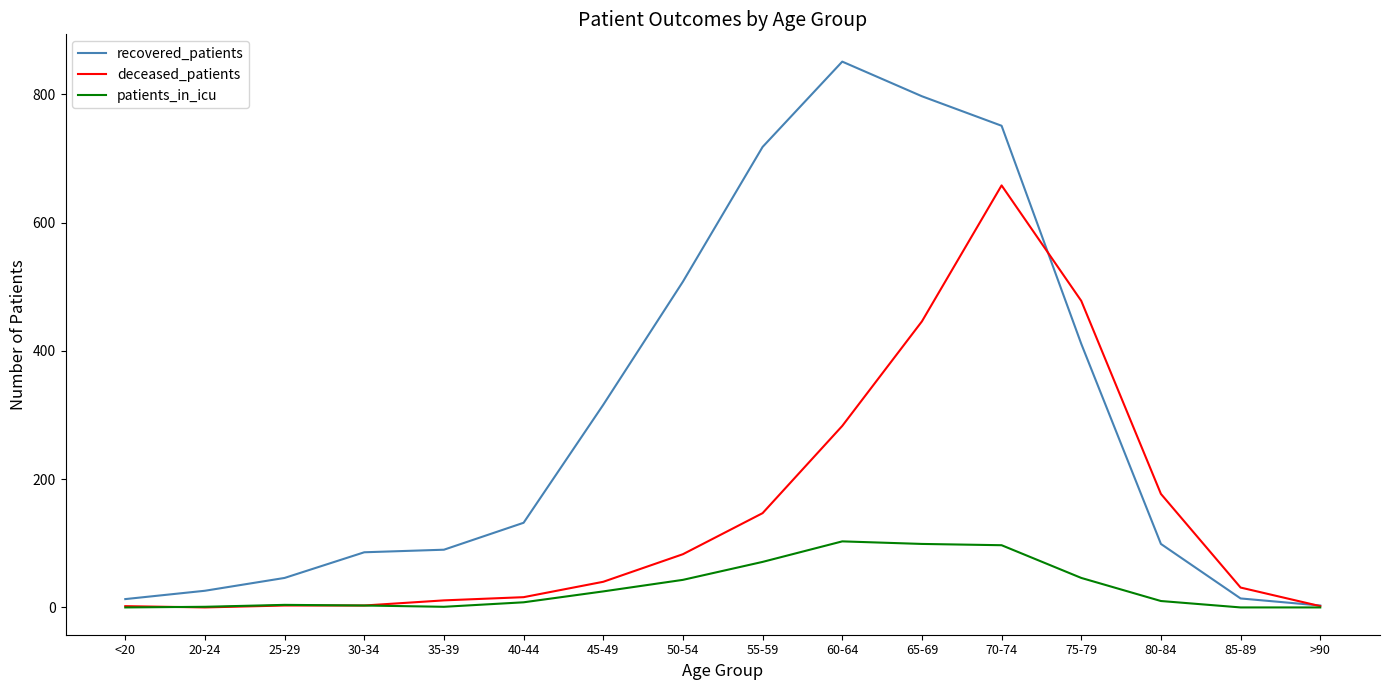

Between 60-64 and 80-84, which series saw the biggest shift?

recovered_patients